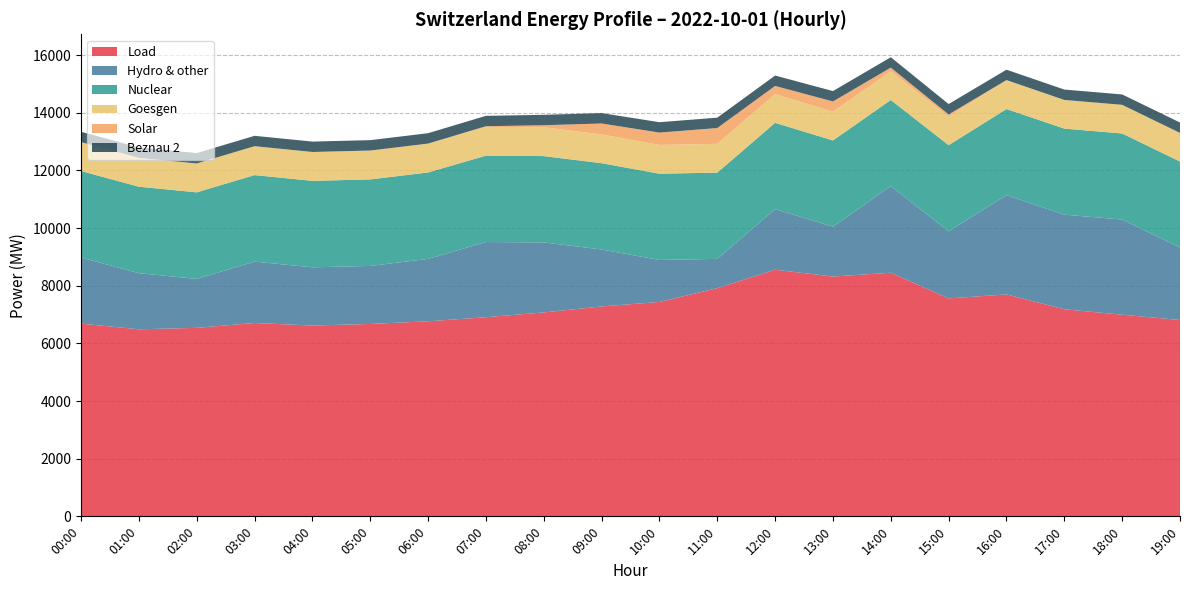

Reading left to right, what are all the values shown in this chart?

Load: 00:00=6686.6	01:00=6489.7	02:00=6539.5	03:00=6708.6	04:00=6619.9	05:00=6674.7	06:00=6767.2	07:00=6908.7	08:00=7074.8	09:00=7282.0	10:00=7437.9	11:00=7916.3	12:00=8556.2	13:00=8319.9	14:00=8452.2	15:00=7561.0	16:00=7699.2	17:00=7184.5	18:00=6995.1	19:00=6811.2
Hydro & other: 00:00=2292.6	01:00=1946.1	02:00=1699.1	03:00=2129.7	04:00=2019.1	05:00=2013.0	06:00=2164.8	07:00=2608.3	08:00=2429.0	09:00=1976.5	10:00=1457.0	11:00=1016.5	12:00=2103.7	13:00=1730.1	14:00=3004.5	15:00=2329.1	16:00=3444.6	17:00=3282.0	18:00=3302.4	19:00=2515.7
Nuclear: 00:00=3001.2	01:00=3001.0	02:00=3002.1	03:00=3001.5	04:00=3000.6	05:00=3001.7	06:00=2998.6	07:00=2997.2	08:00=2995.0	09:00=2993.3	10:00=2992.5	11:00=2992.5	12:00=2992.9	13:00=2991.1	14:00=2988.7	15:00=2987.3	16:00=2987.3	17:00=2985.8	18:00=2985.0	19:00=2982.5
Goesgen: 00:00=1002.6	01:00=1001.4	02:00=1001.5	03:00=1002.4	04:00=1001.9	05:00=1001.9	06:00=1001.0	07:00=999.1	08:00=998.8	09:00=998.0	10:00=998.1	11:00=998.2	12:00=998.7	13:00=996.8	14:00=995.3	15:00=994.9	16:00=994.9	17:00=994.4	18:00=994.6	19:00=993.7
Solar: 00:00=0.0	01:00=0.0	02:00=0.0	03:00=0.0	04:00=0.0	05:00=0.0	06:00=0.9	07:00=21.1	08:00=72.1	09:00=379.6	10:00=428.4	11:00=547.9	12:00=281.7	13:00=355.9	14:00=127.0	15:00=71.6	16:00=9.3	17:00=0.0	18:00=0.0	19:00=0.0
Beznau 2: 00:00=360.0	01:00=360.1	02:00=360.2	03:00=360.1	04:00=360.2	05:00=360.2	06:00=360.2	07:00=360.3	08:00=360.2	09:00=360.3	10:00=360.2	11:00=360.2	12:00=360.0	13:00=360.3	14:00=360.2	15:00=360.3	16:00=360.3	17:00=360.2	18:00=360.1	19:00=360.2